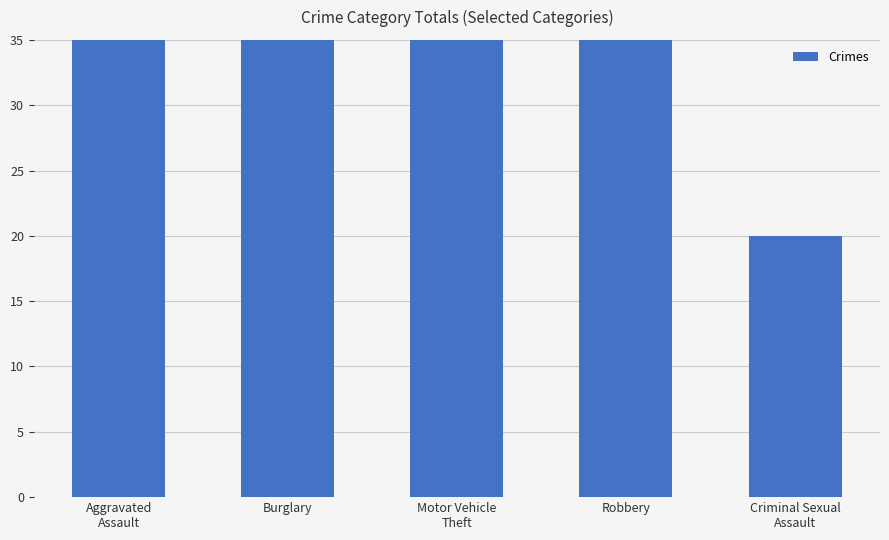

Where is the data nearest to the value 79?

Robbery